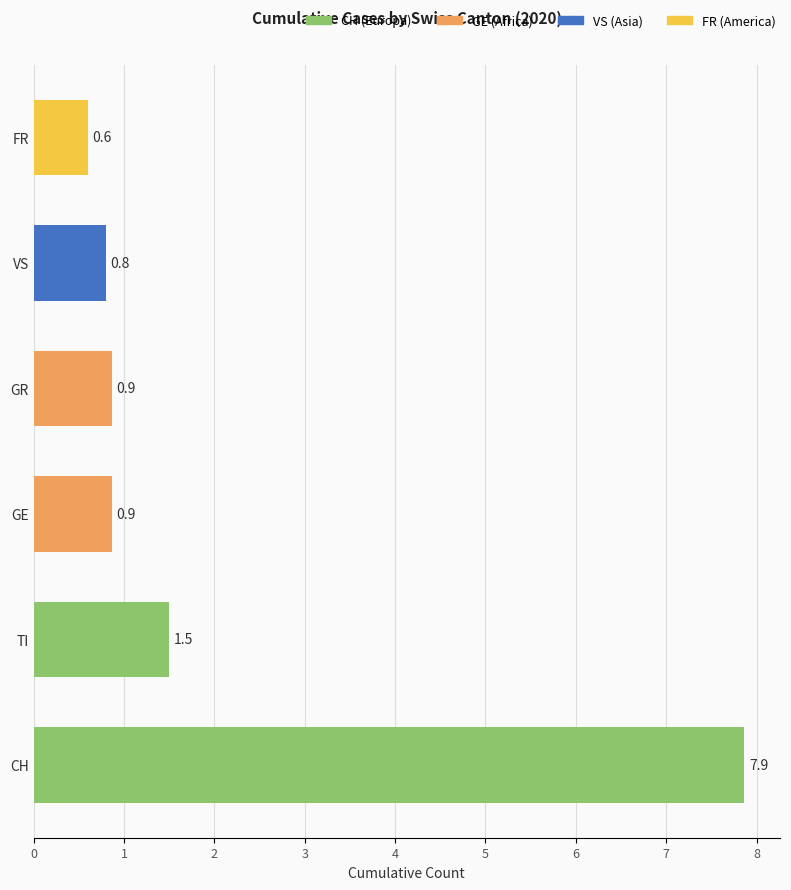

What is the difference between the maximum and minimum values?

7.3